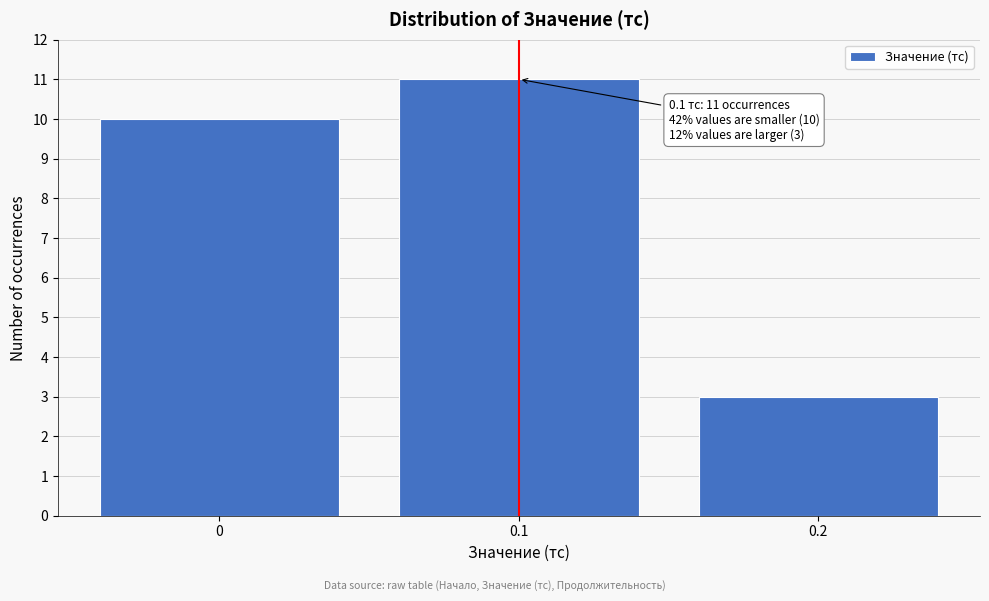

Reading left to right, what are all the values shown in this chart?

0=10	0.1=11	0.2=3